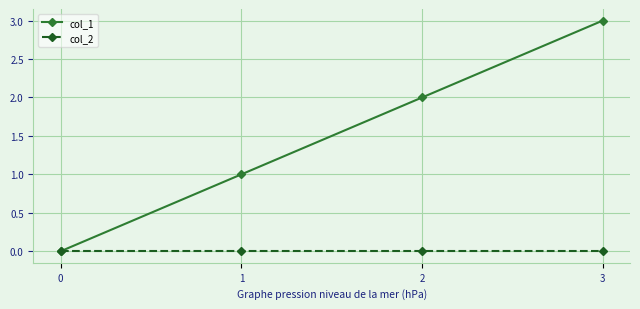

What is the difference between the second highest and second lowest values in the col_1 series?

1